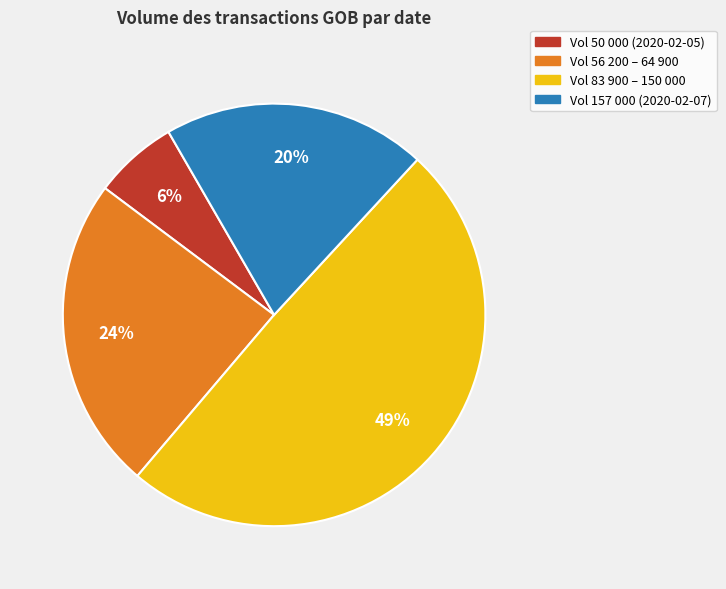

Does any single category account for the majority?

No